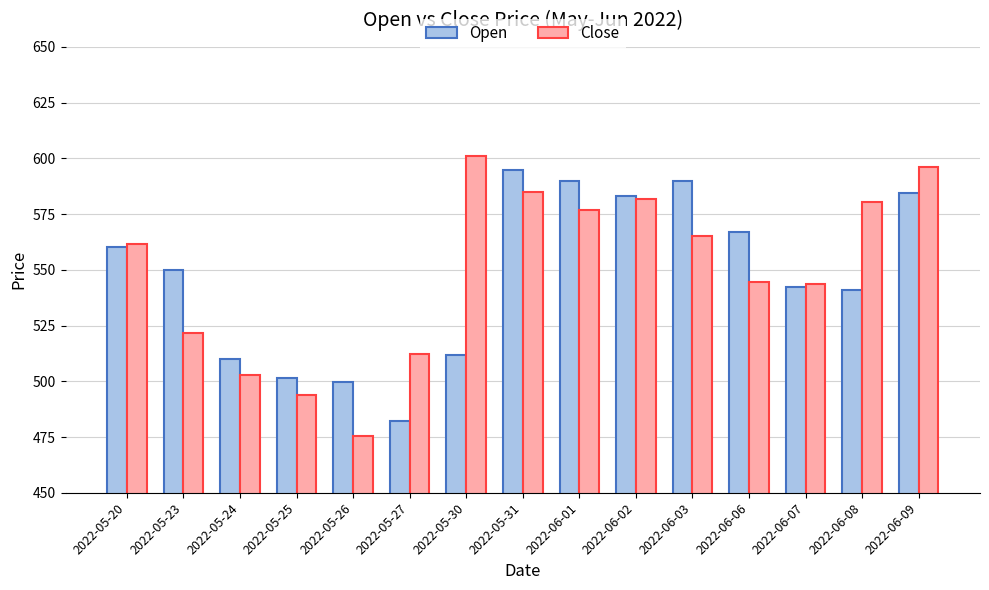

Between 2022-05-31 and 2022-06-08, which series saw the biggest shift?

Open